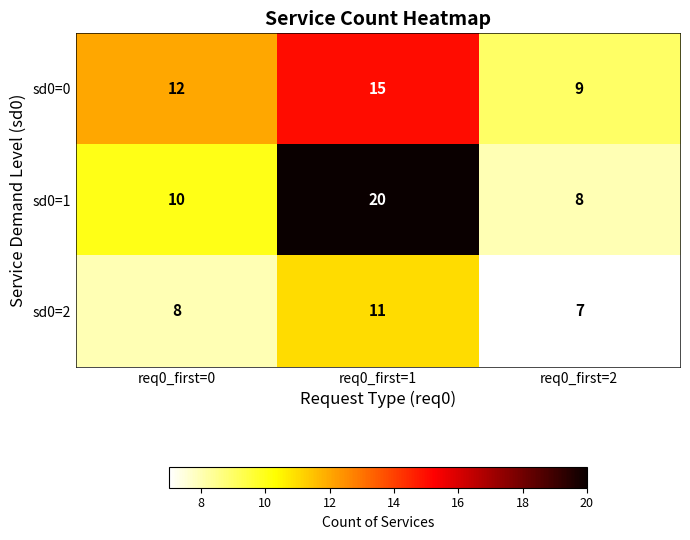

How many sd0=1 values are between 8 and 20?

3